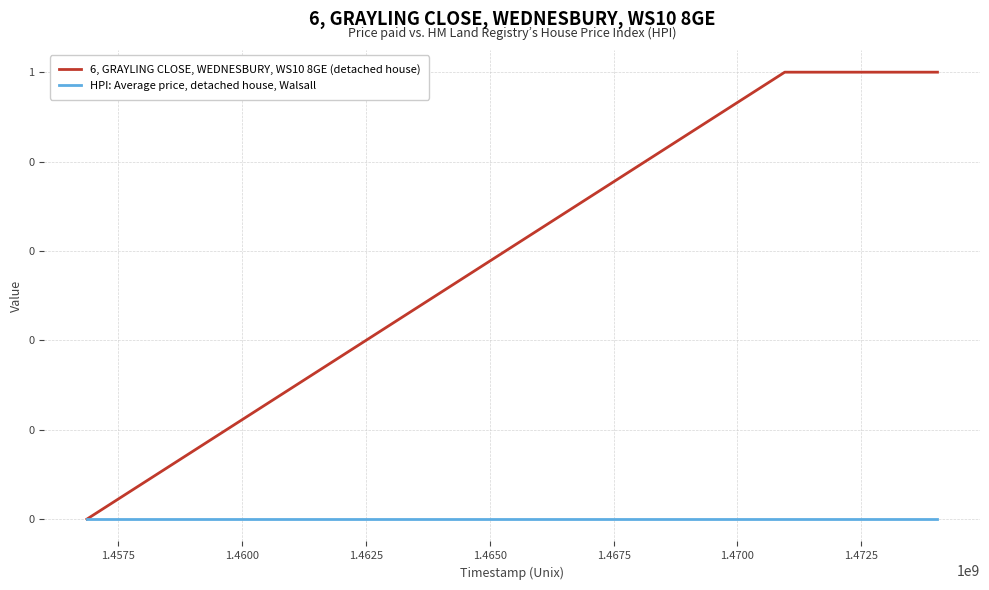

What is the difference between the second highest and minimum values in the 6, GRAYLING CLOSE, WEDNESBURY, WS10 8GE (detached house) series?

1